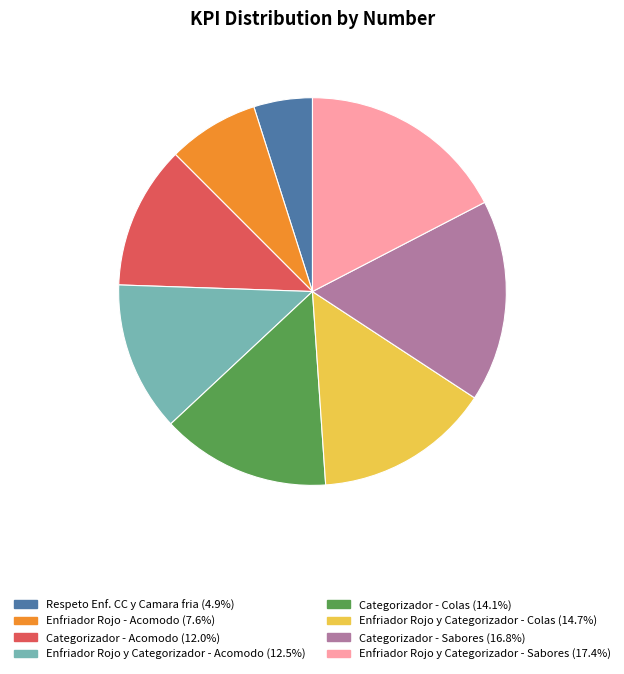

Is the sum of Enfriador Rojo - Acomodo and Categorizador - Colas greater than half?

No